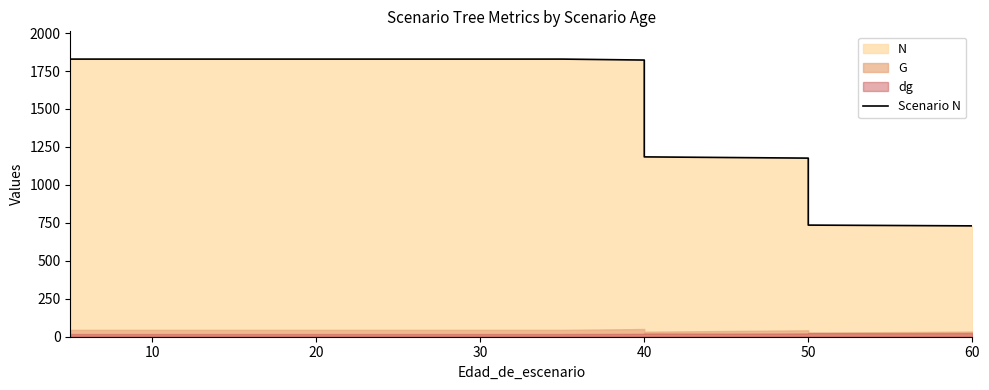

How many values exceed 1828?

10